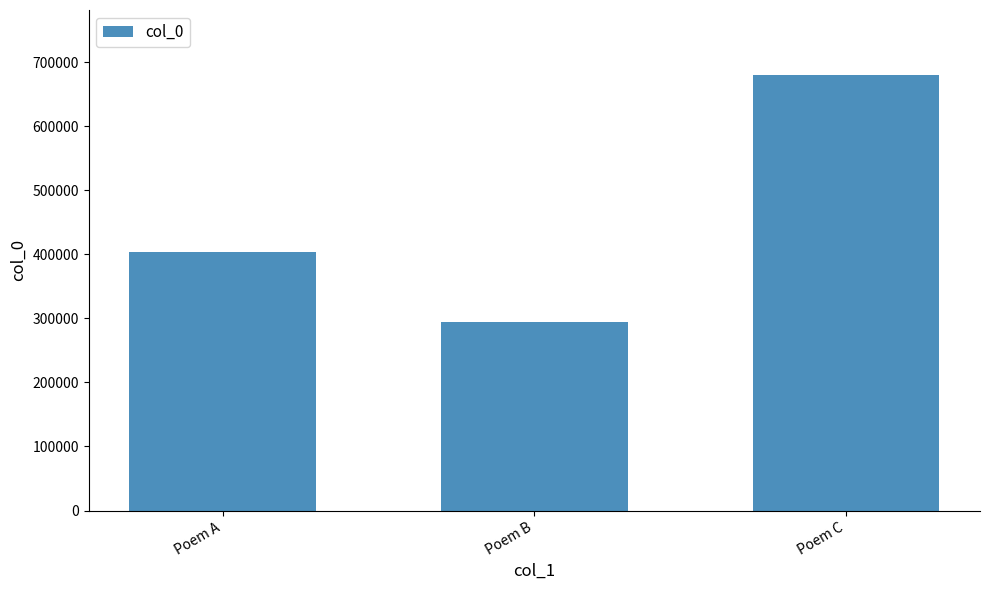

Reading right to left, what are all the values shown in this chart?

679411	293947	403816